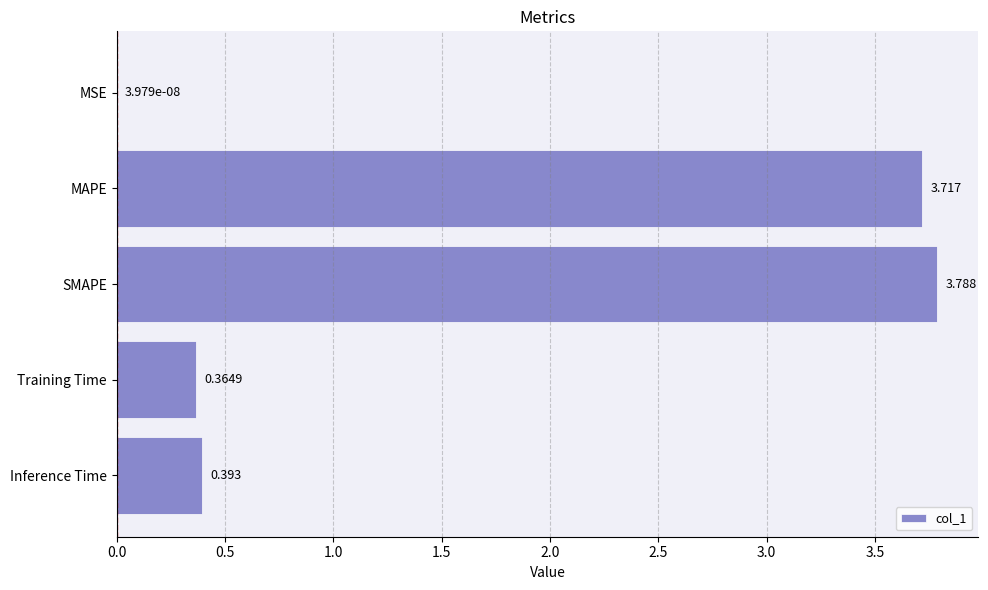

At which label is the value closest to 1?

Inference Time